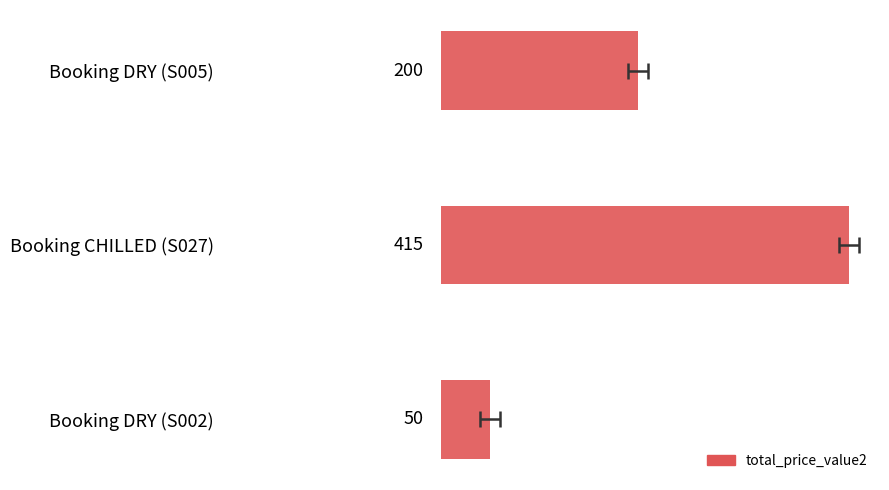

Is it true that the value at Booking DRY (S002) is 84?

False